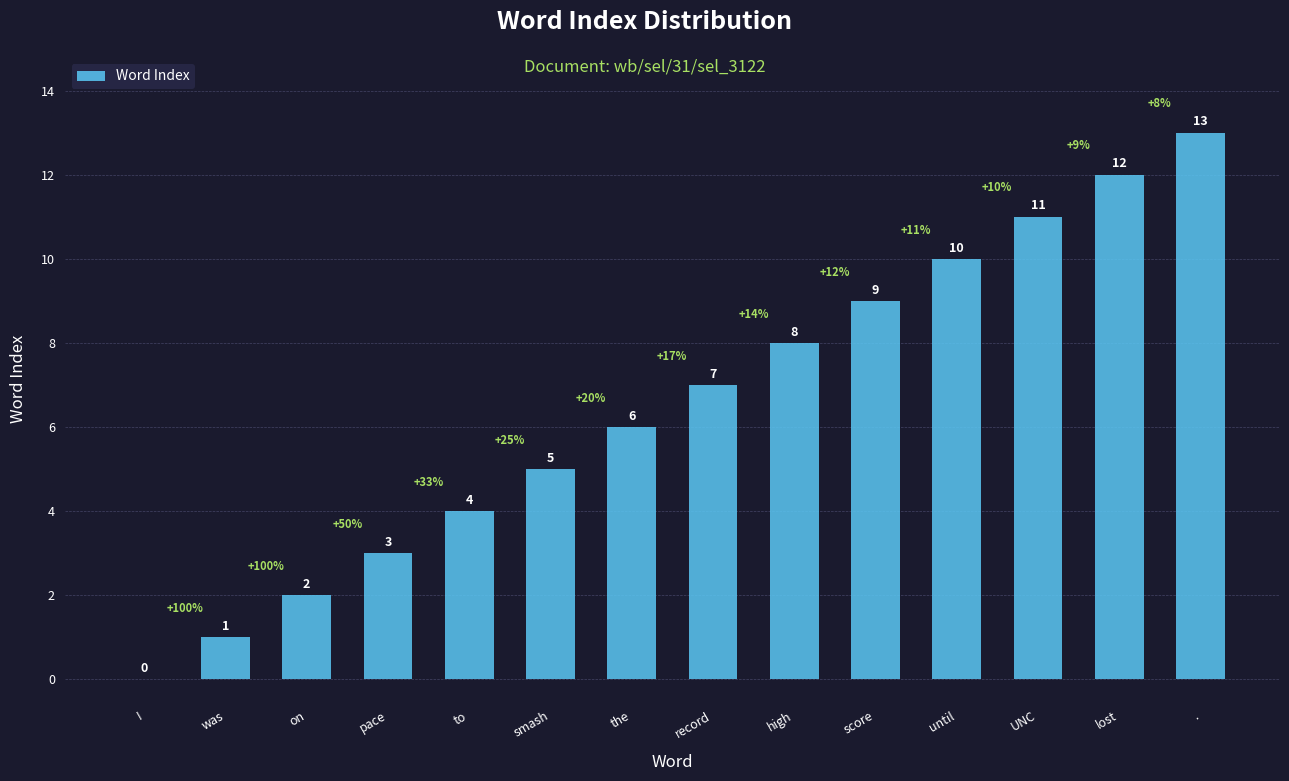

What is the sum of all values?

91